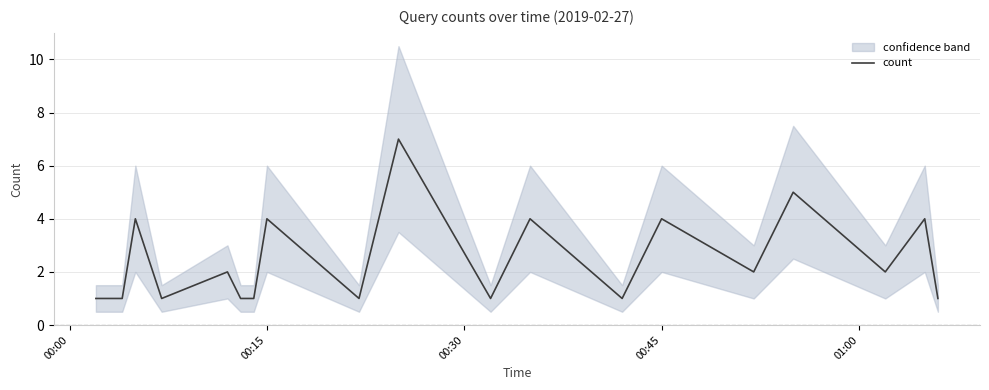

How many data points are above 2?

7